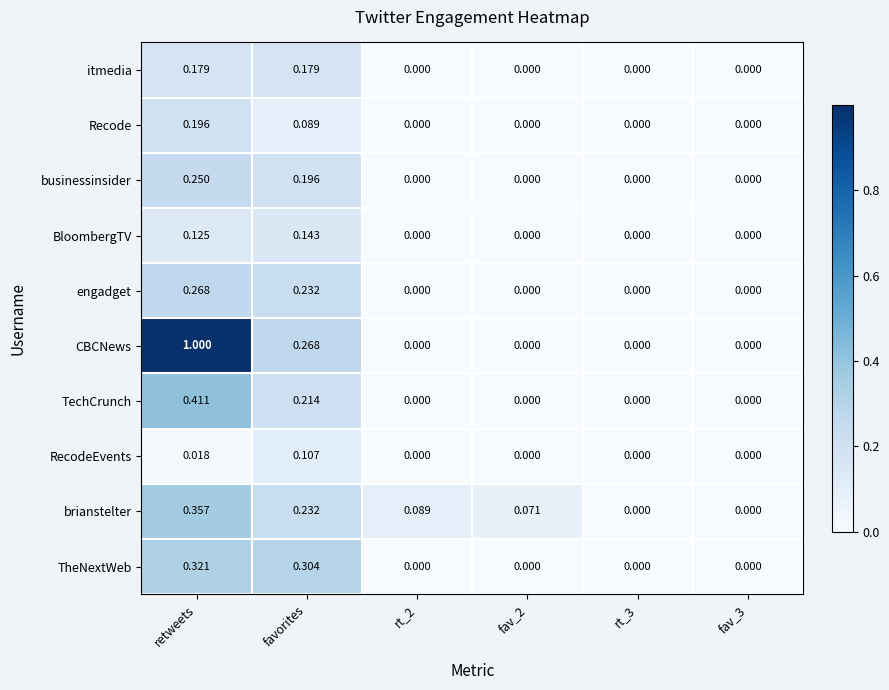

Which series has the largest range (max minus min)?

CBCNews